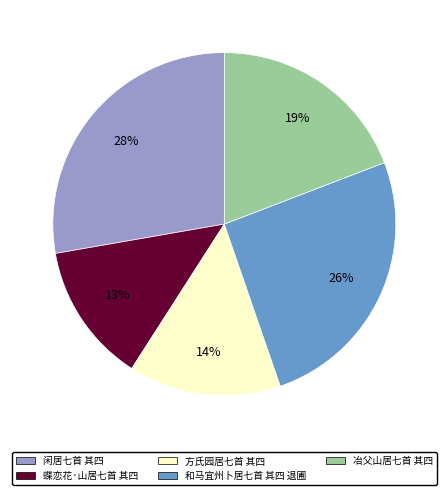

Between 方氏园居七首 其四 and 闲居七首 其四, which is larger?

闲居七首 其四